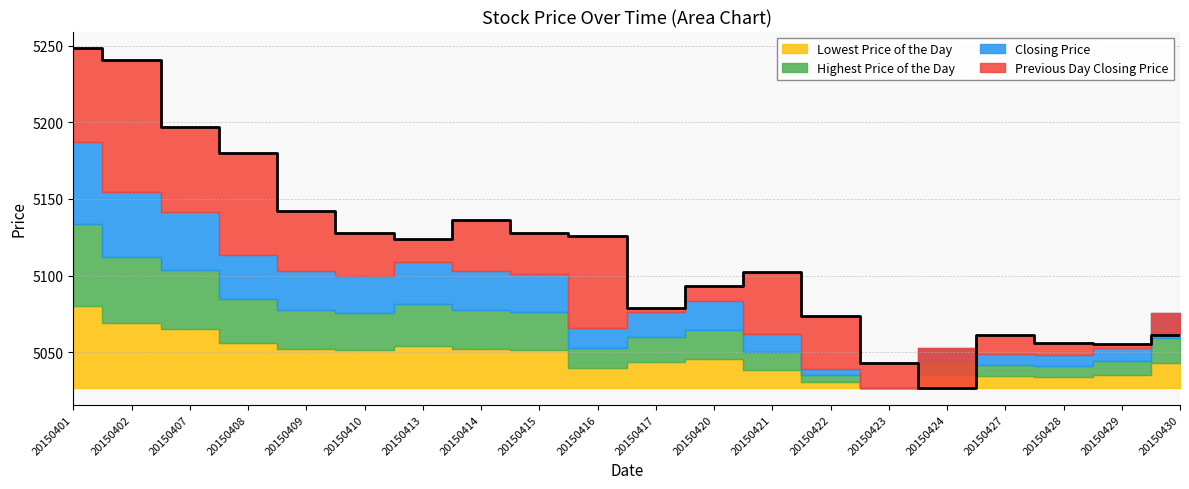

At which category is the sum across all series the highest?

20150401